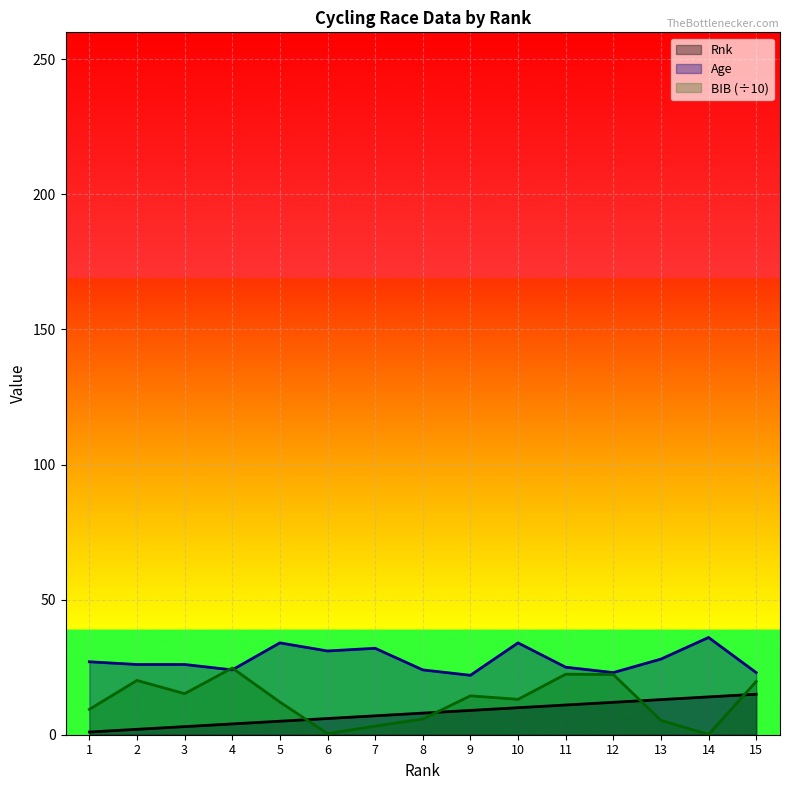

What is the spread (max minus min) of values at 3?

23.0